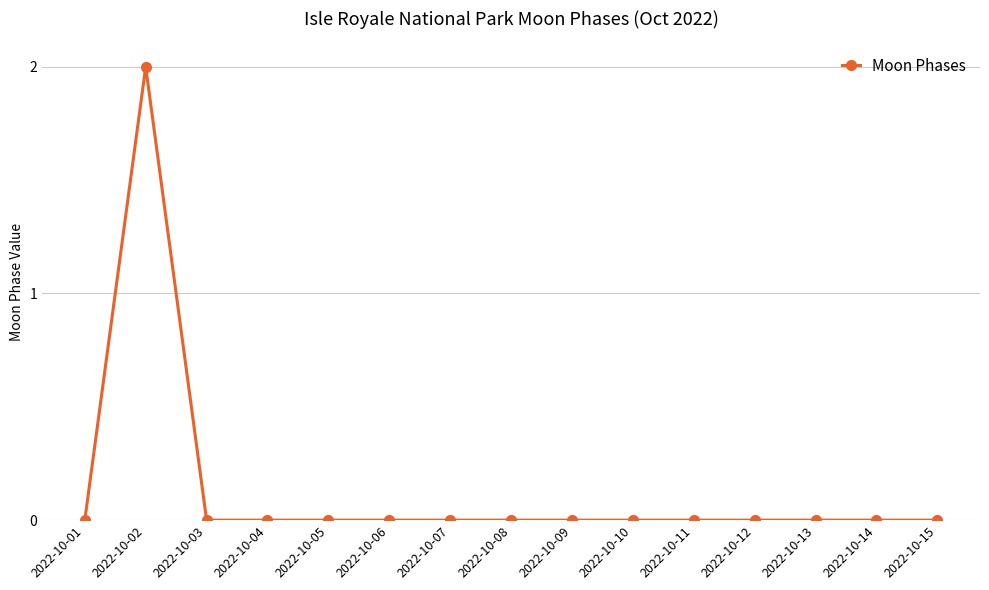

Reading left to right, what are all the values shown in this chart?

2022-10-01=0	2022-10-02=2	2022-10-03=0	2022-10-04=0	2022-10-05=0	2022-10-06=0	2022-10-07=0	2022-10-08=0	2022-10-09=0	2022-10-10=0	2022-10-11=0	2022-10-12=0	2022-10-13=0	2022-10-14=0	2022-10-15=0